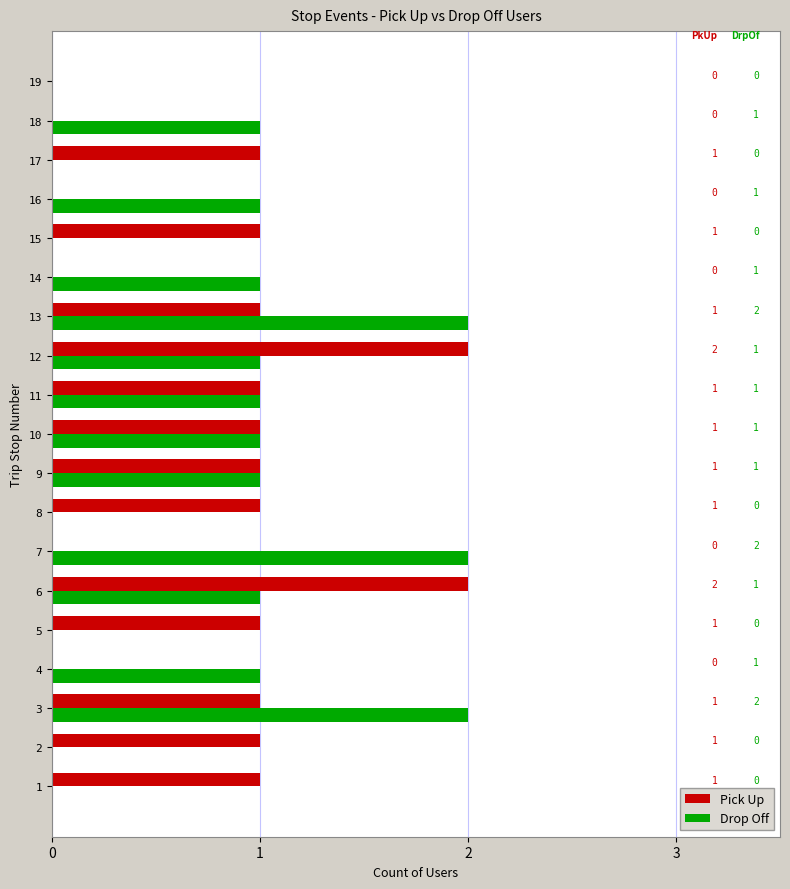

What is the sum of all Drop Off values?

15